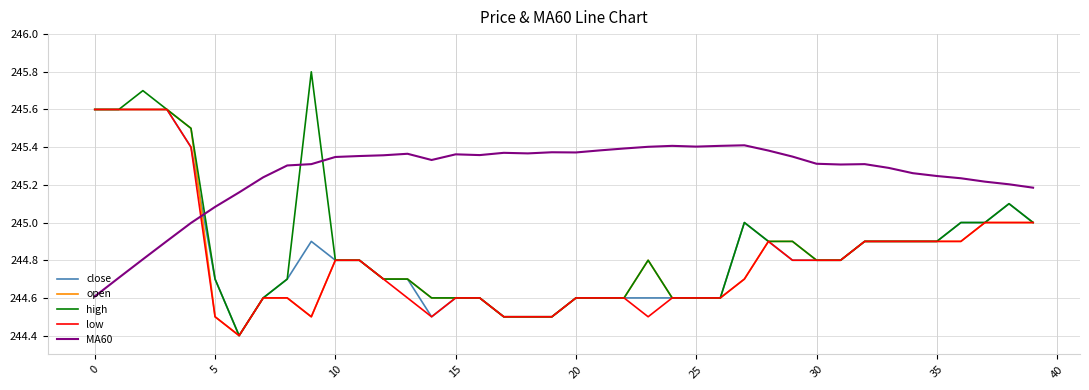

Which series has the largest total across all categories?

MA60